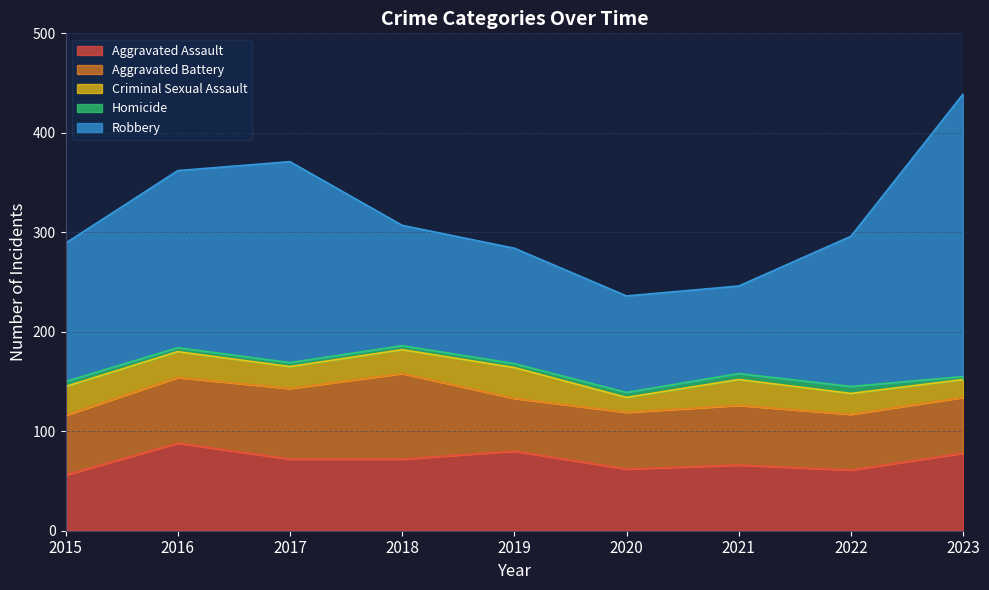

True or false: Homicide and Criminal Sexual Assault cross at least once.

False